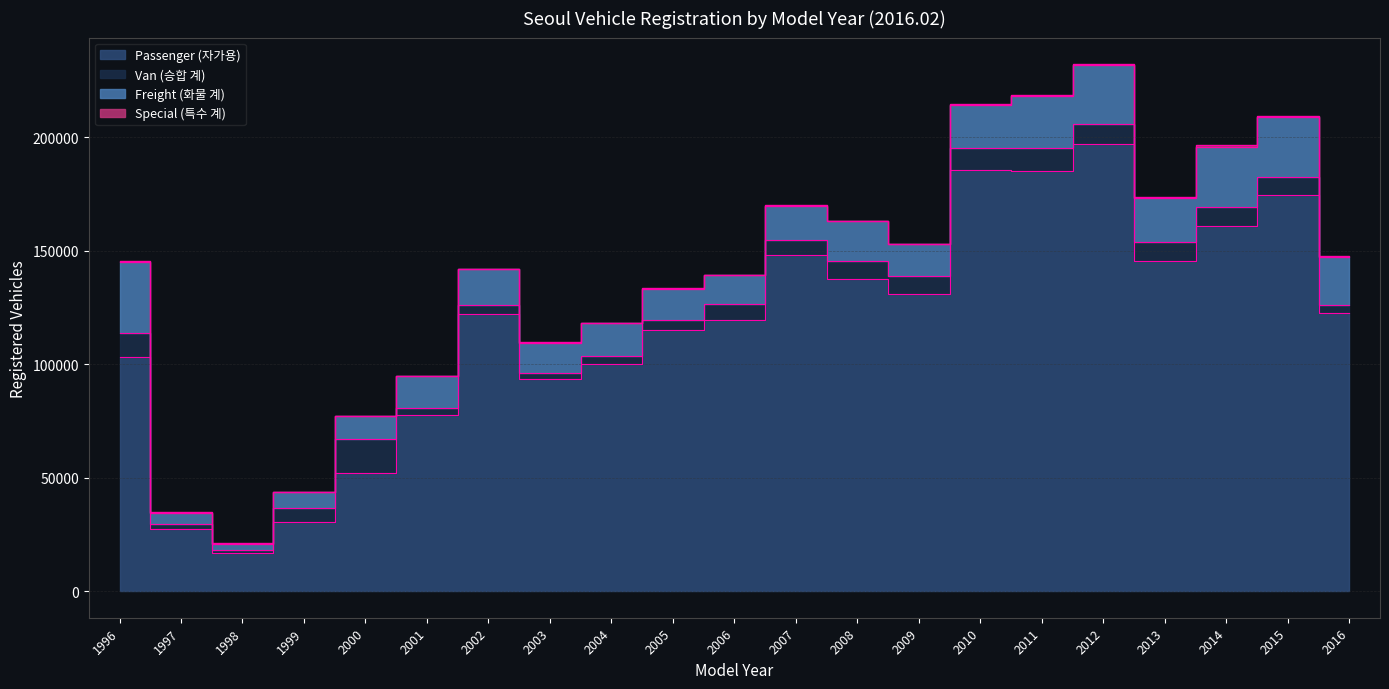

True or false: Passenger (자가용) and Special (특수 계) intersect in this chart.

False